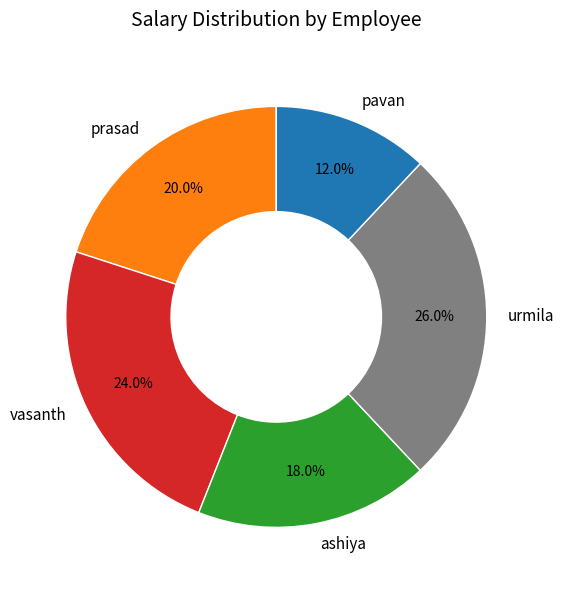

To the nearest percent, what portion does ashiya represent?

18%